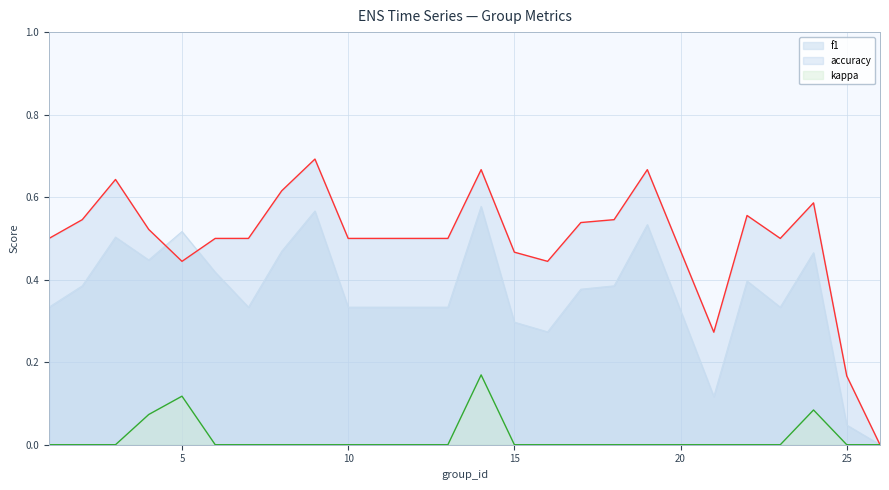

True or false: accuracy and kappa intersect in this chart.

False